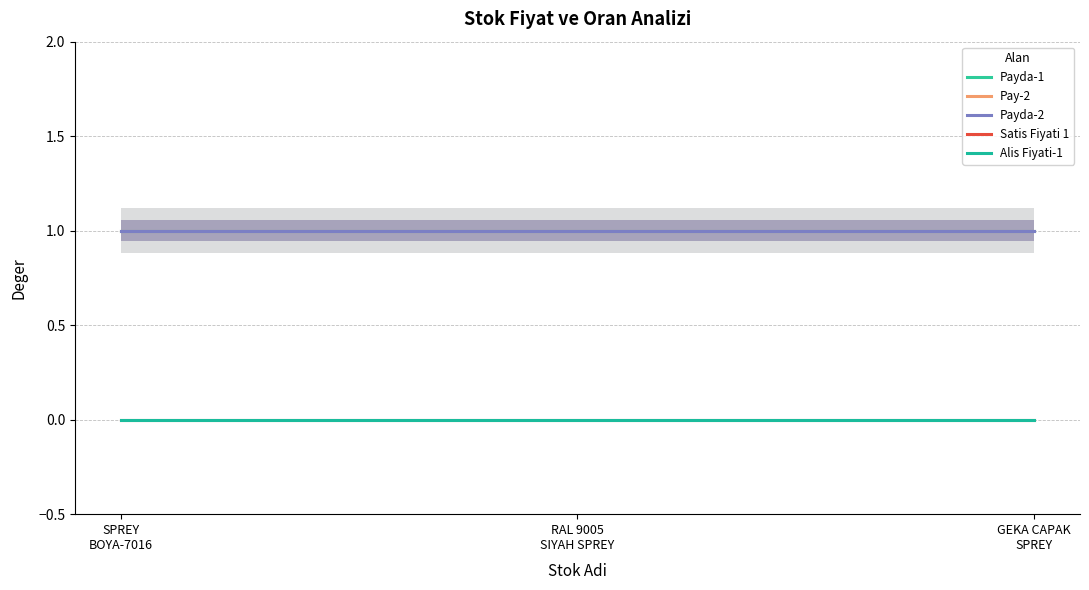

At how many categories does at least one series exceed 0?

3